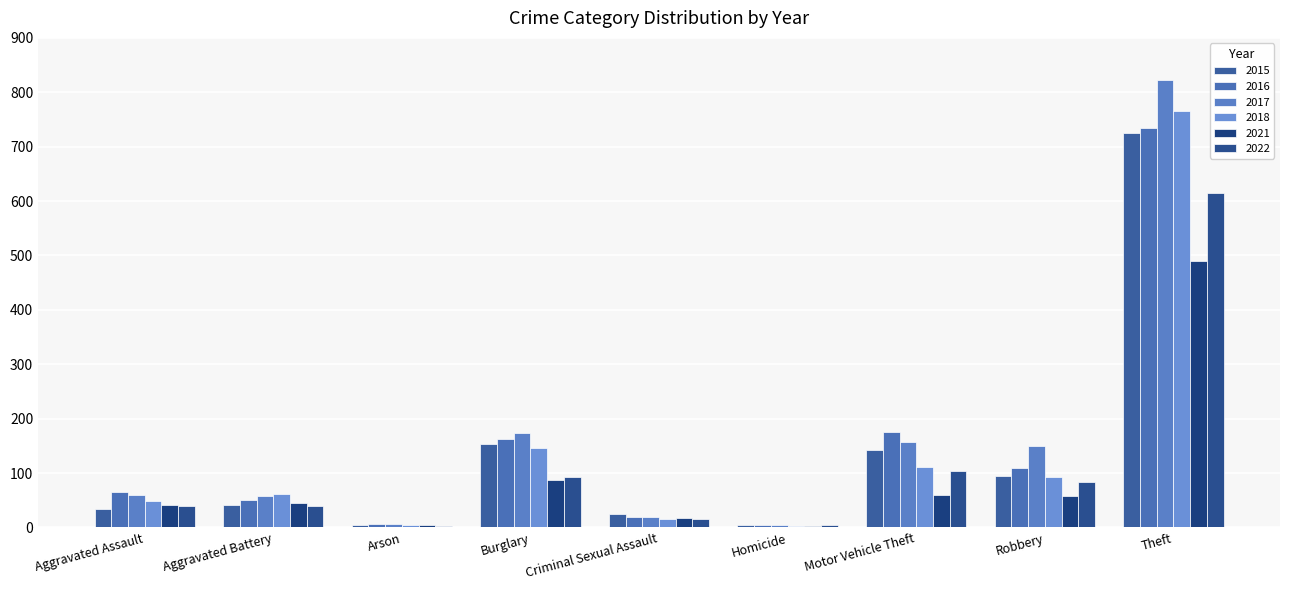

List the labels in order of 2017 value, largest first.

Theft, Burglary, Motor Vehicle Theft, Robbery, Aggravated Assault, Aggravated Battery, Criminal Sexual Assault, Arson, Homicide